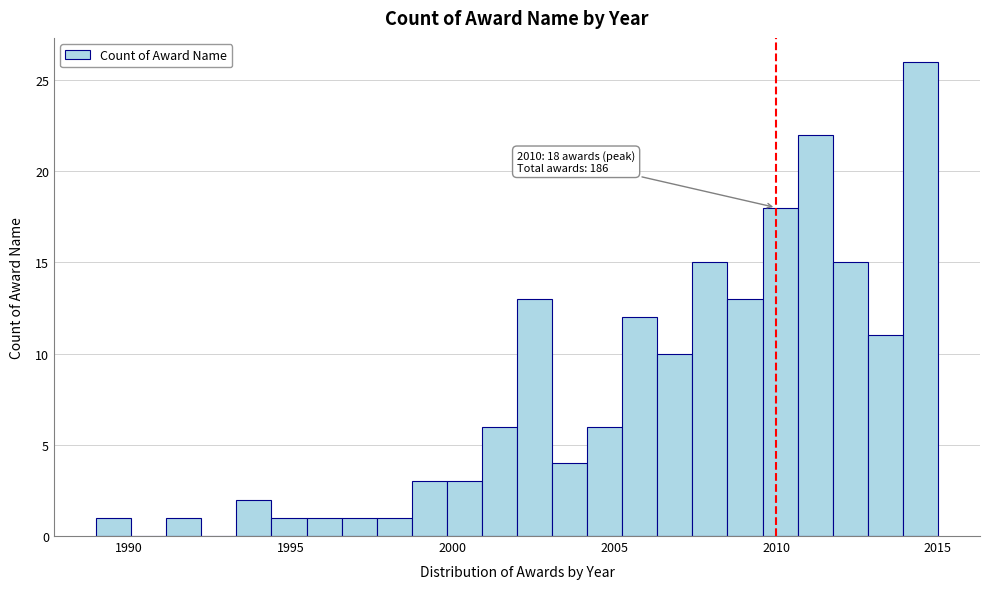

Around what value on the x-axis is the tallest bar? Give the approximate position of its centre, as read against the axis.

2014.5